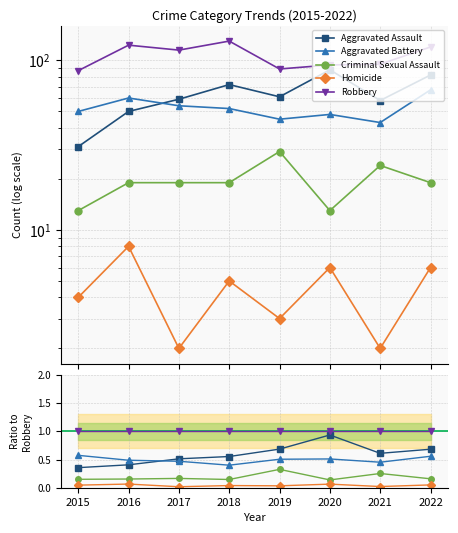

What is the spread (max minus min) of values at 2016?

0.9